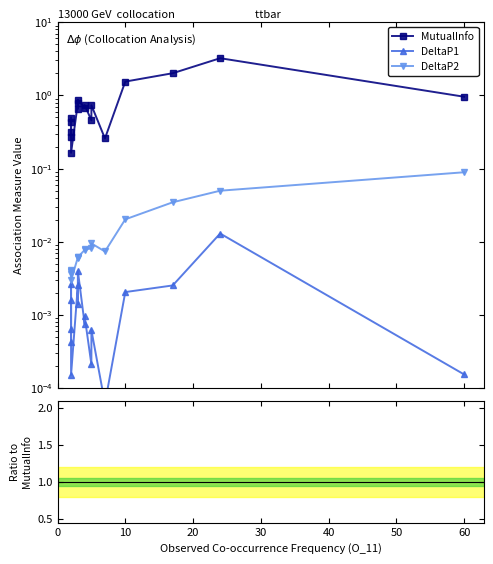

True or false: DeltaP2 and MutualInfo cross at least once.

False